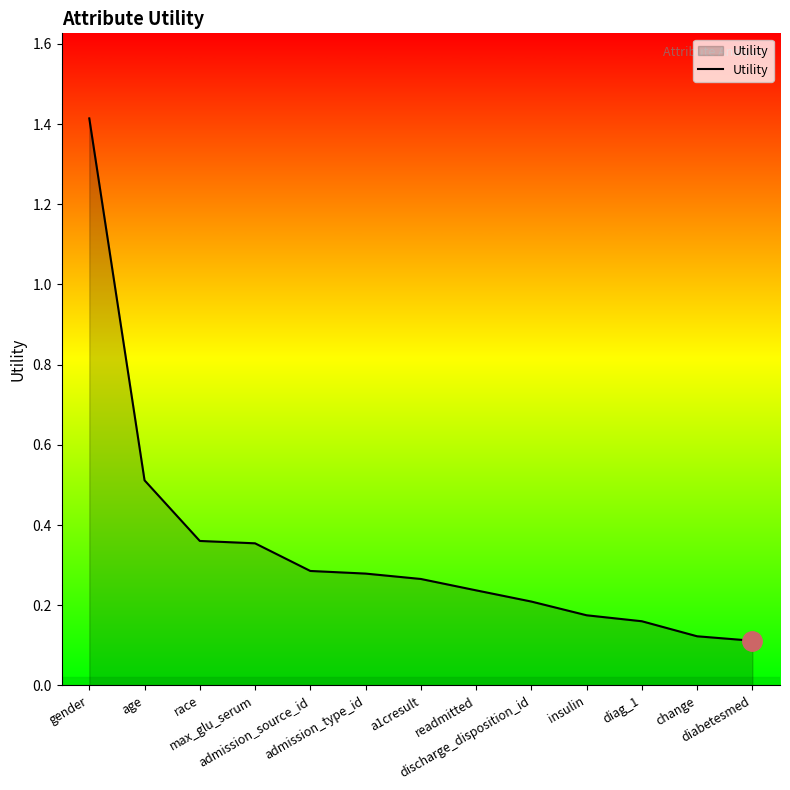

What is the maximum value shown in the chart?

1.4